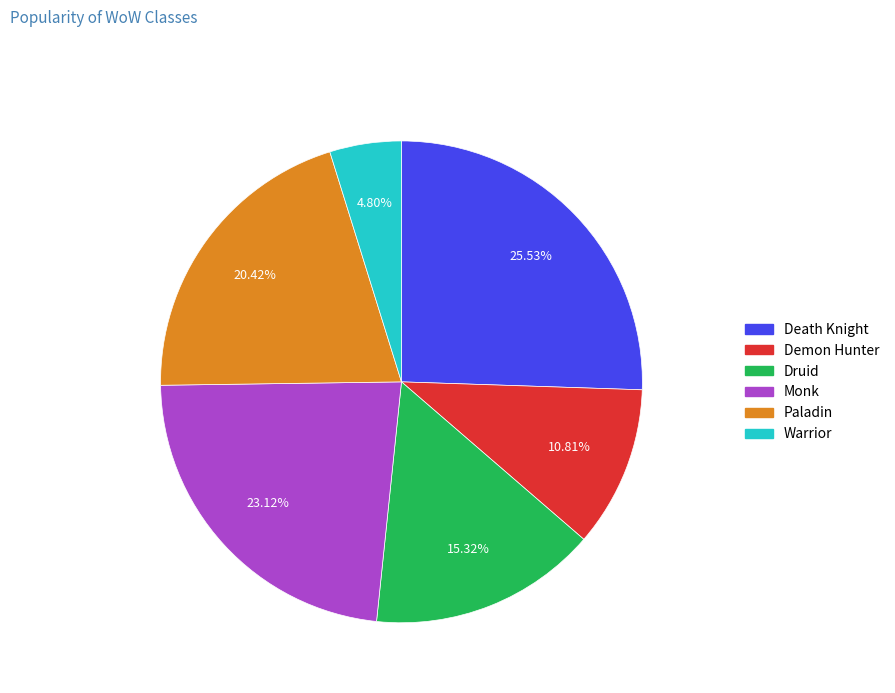

True or false: Druid accounts for 15% of the total.

True